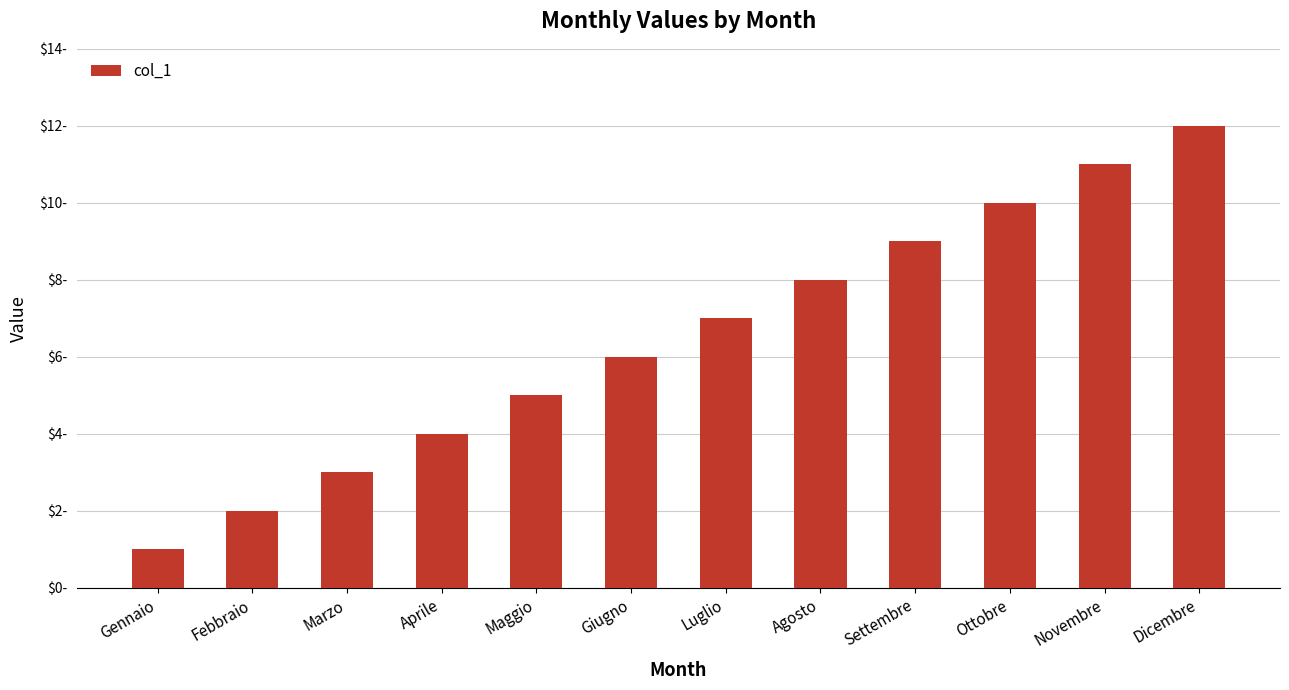

List the labels in order of value, smallest first.

Gennaio, Febbraio, Marzo, Aprile, Maggio, Giugno, Luglio, Agosto, Settembre, Ottobre, Novembre, Dicembre